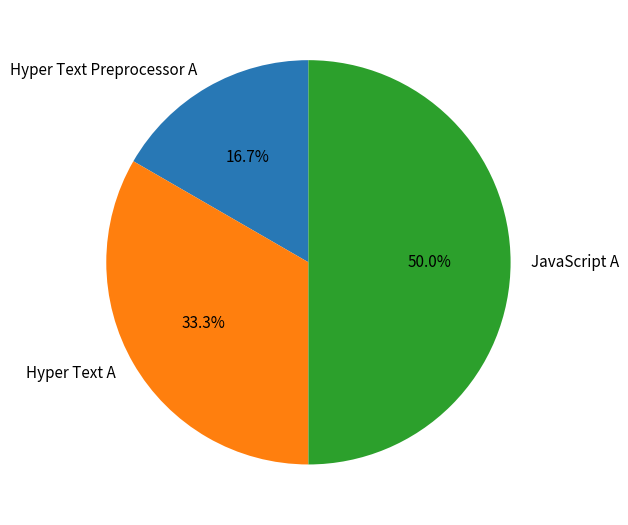

Approximately how many times larger is the value at JavaScript A compared to Hyper Text Preprocessor A?

3.0